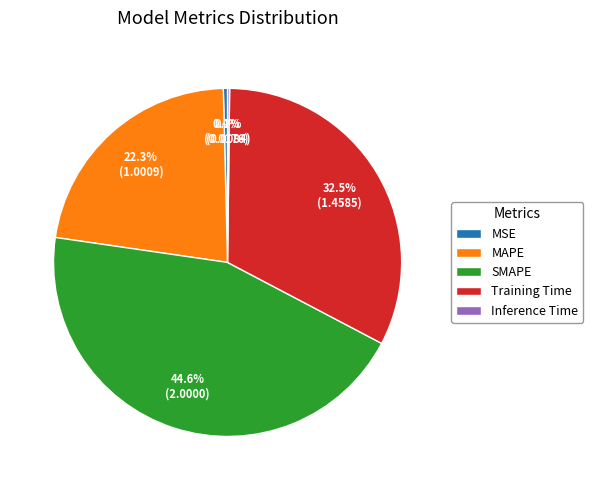

True or false: SMAPE accounts for 54% of the total.

False